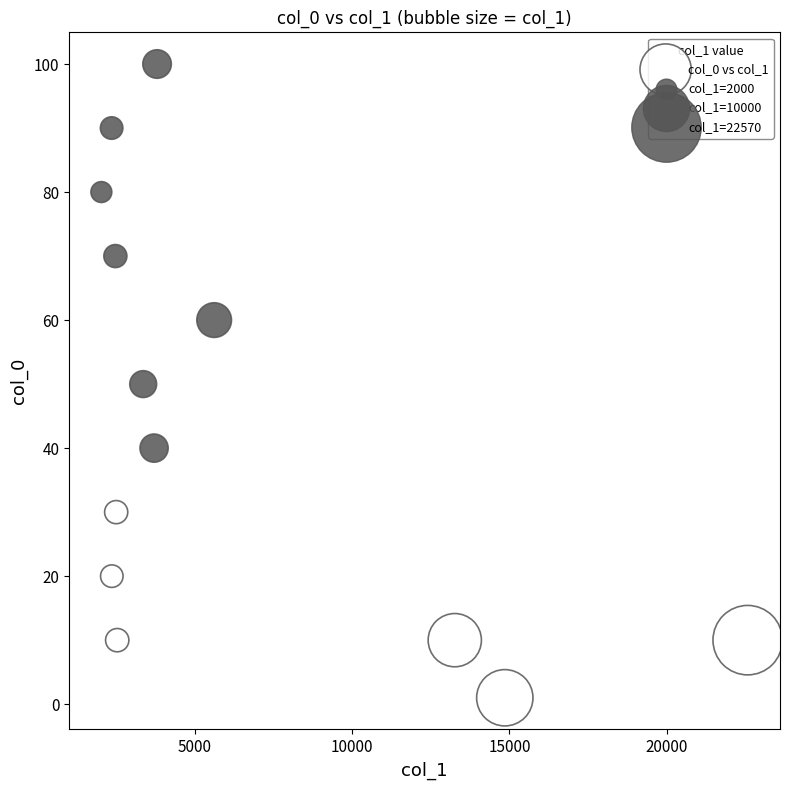

What is the range of X values (max minus min)?

20535